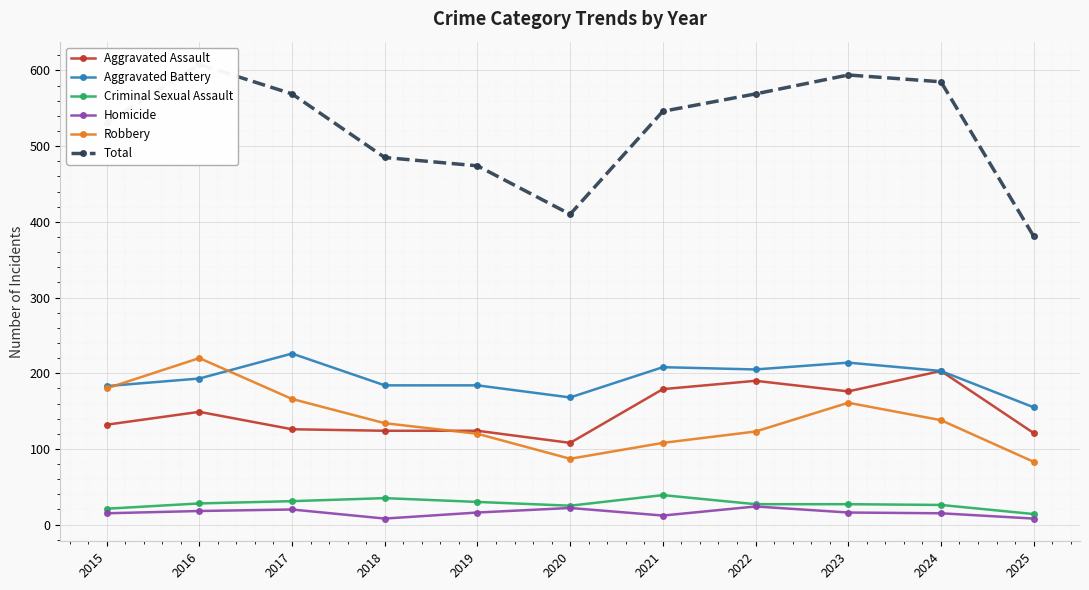

What is the greatest value displayed?

608